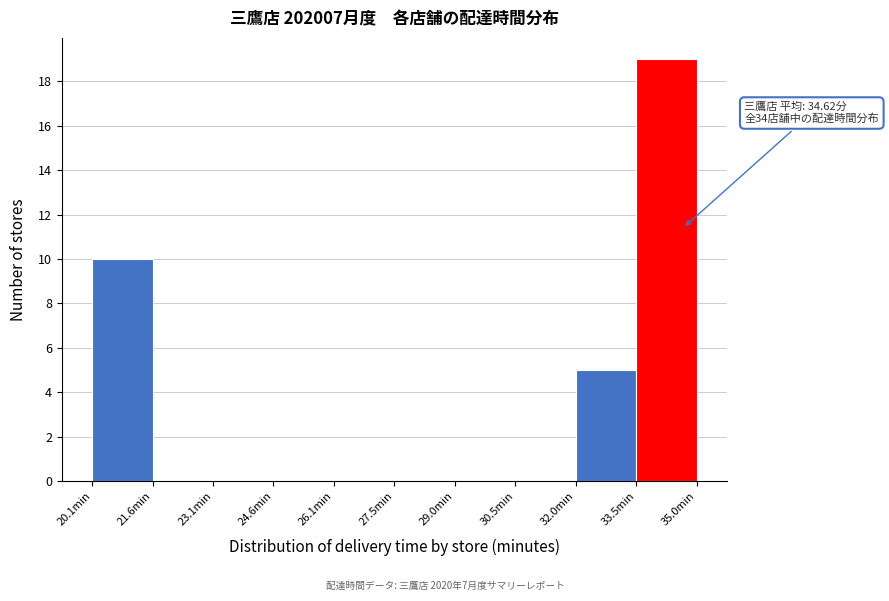

Over which range of the x-axis is the bar tallest?

33.4 to 35.0